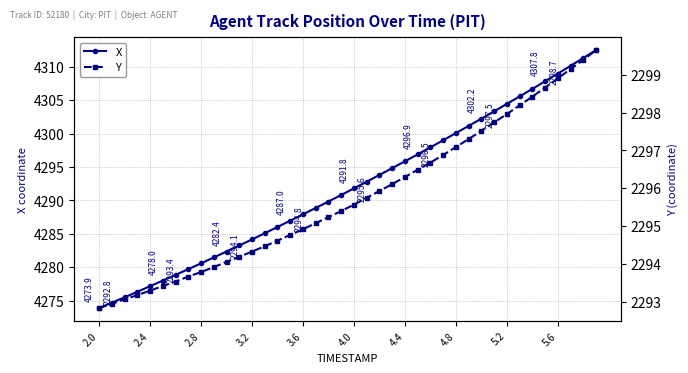

What is the maximum value for X?

4312.5